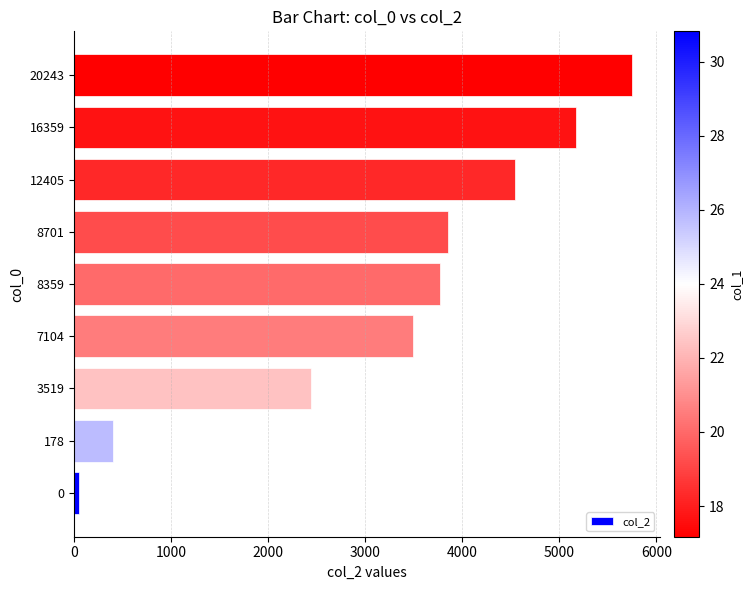

Reading bottom to top, list all the values displayed in this chart.

0=44	178=396	3519=2444	7104=3486	8359=3769	8701=3848	12405=4538	16359=5168	20243=5749